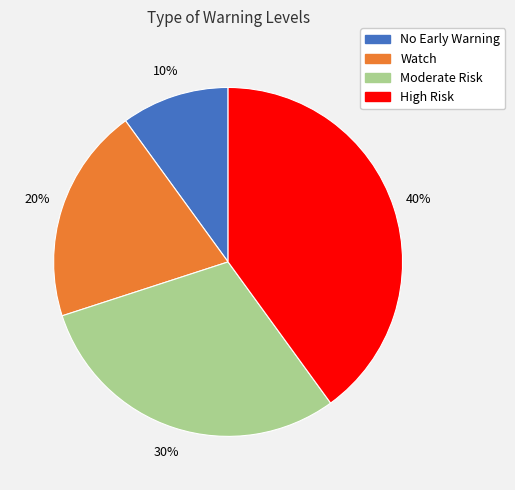

Rank the categories by value from highest to lowest.

High Risk, Moderate Risk, Watch, No Early Warning